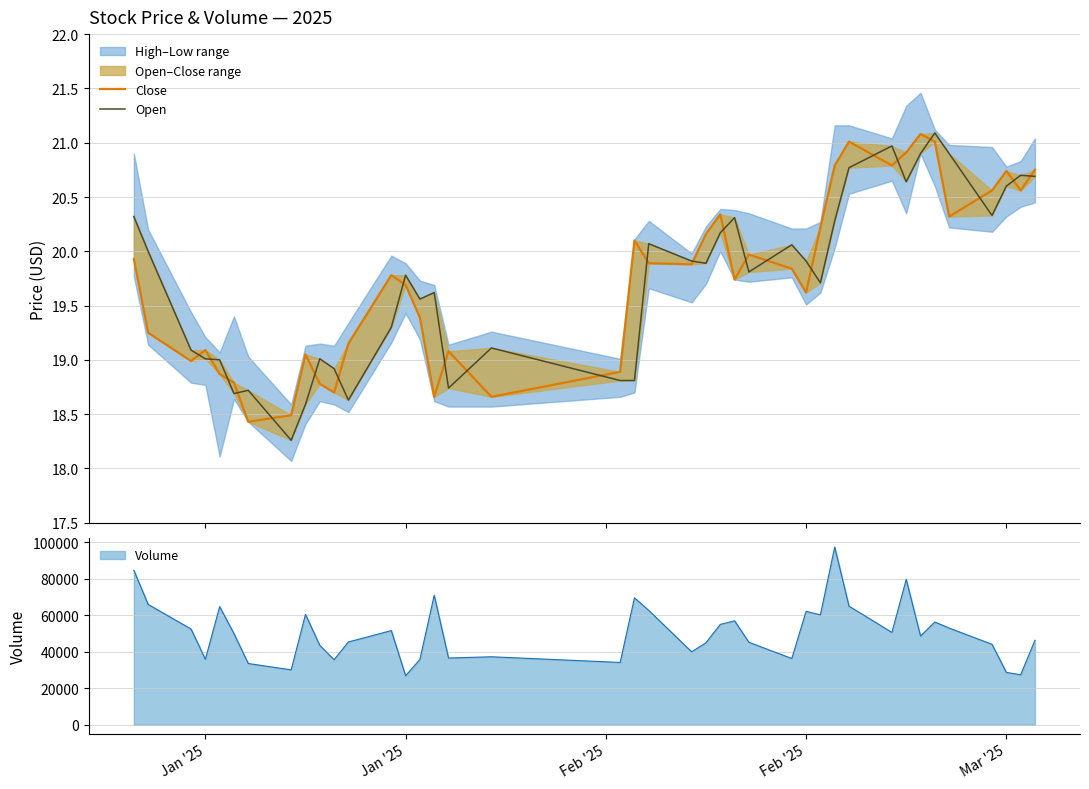

How many lines are shown in the chart?

2